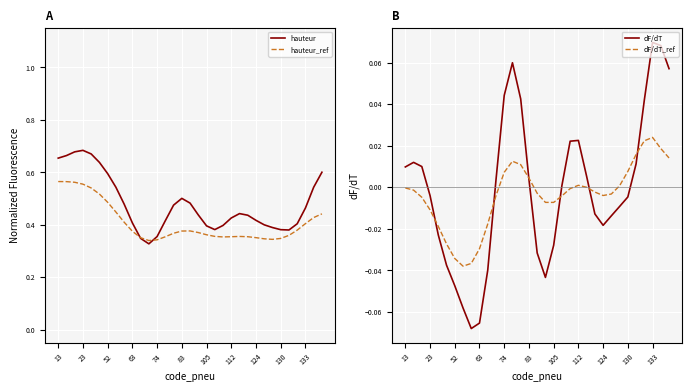

True or false: hauteur and dF/dT intersect in this chart.

False